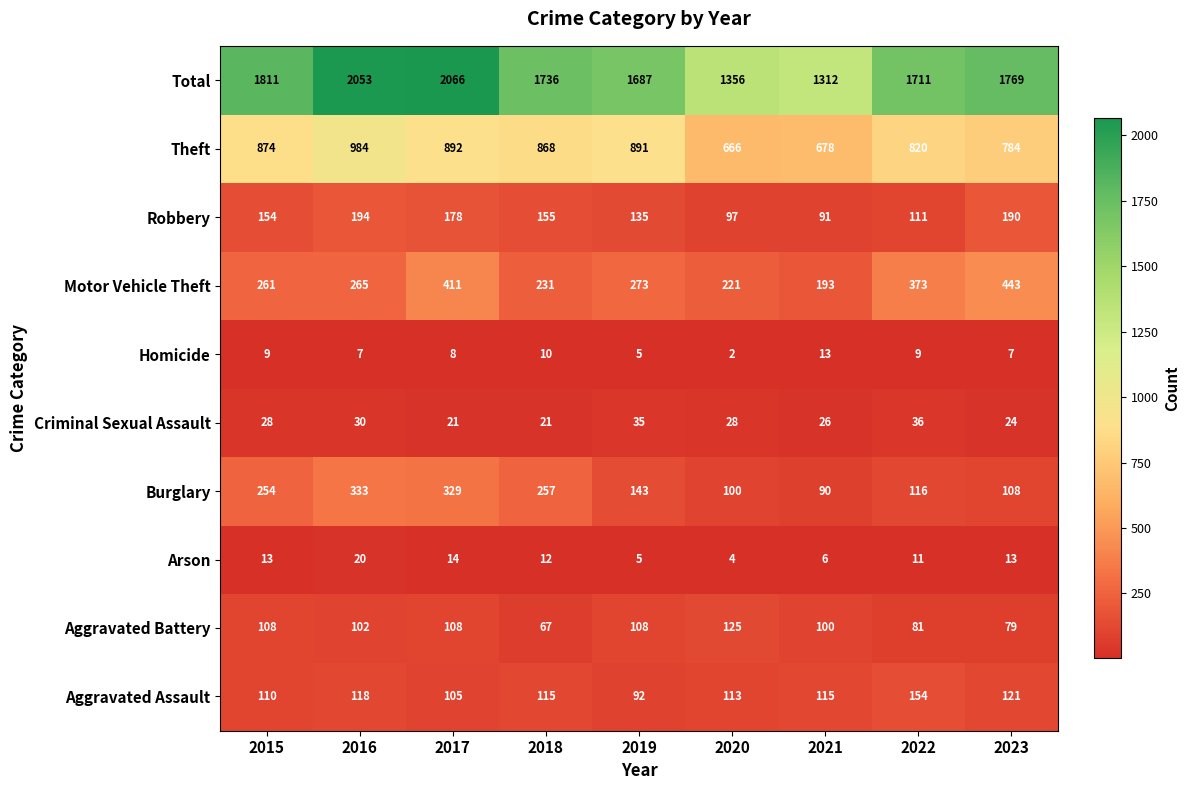

Which series changed the most between 2015 and 2017?

Total